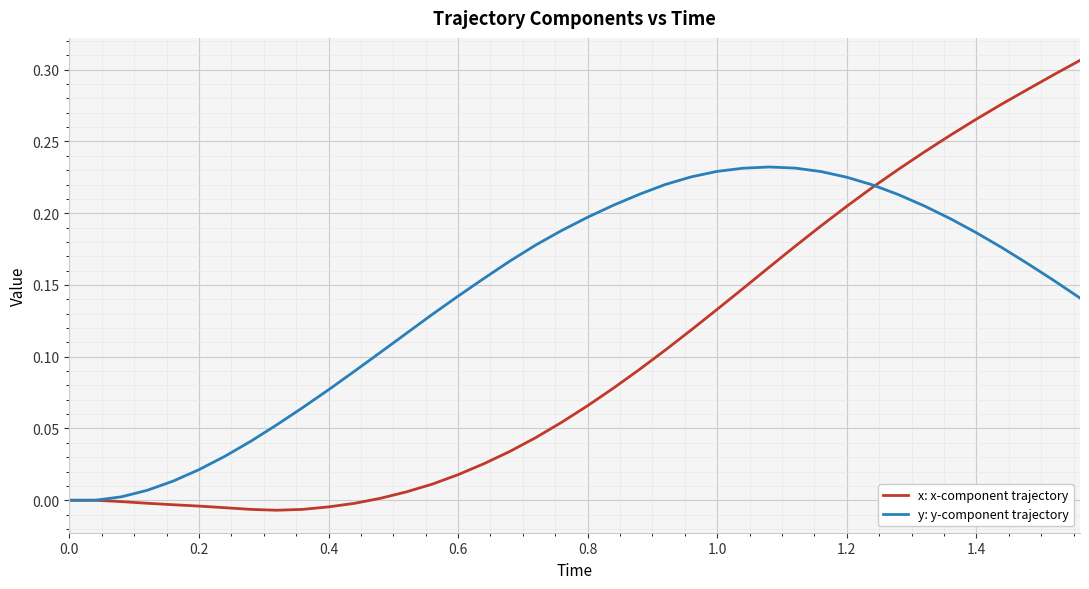

Rank the series by their maximum value, from lowest to highest.

y: y-component trajectory, x: x-component trajectory